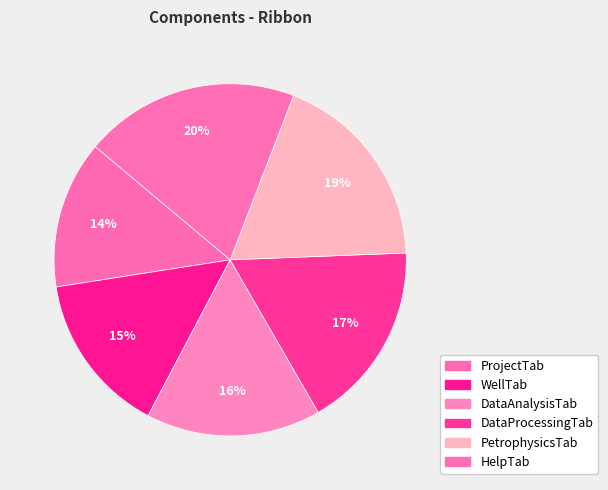

What percentage is the WellTab slice, to the nearest percent?

15%